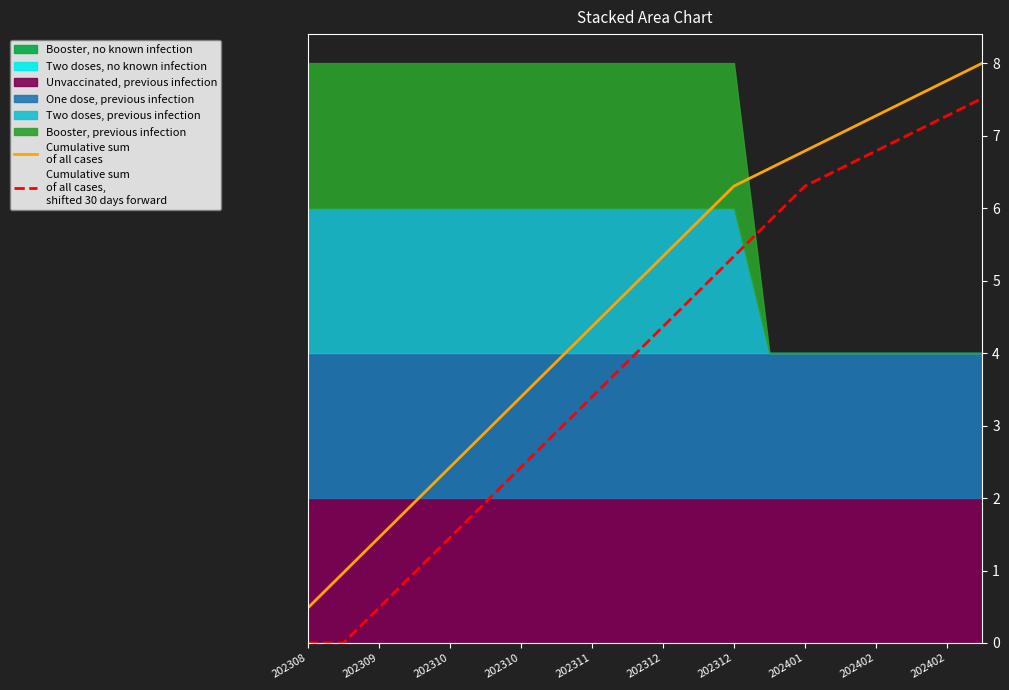

What is the label of the 3rd point from the left?

202309